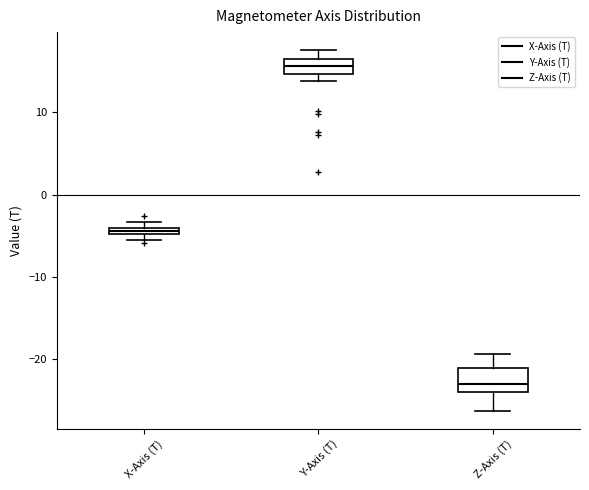

Comparing the boxes themselves (not the whiskers), which one is the tallest?

Z-Axis (T)